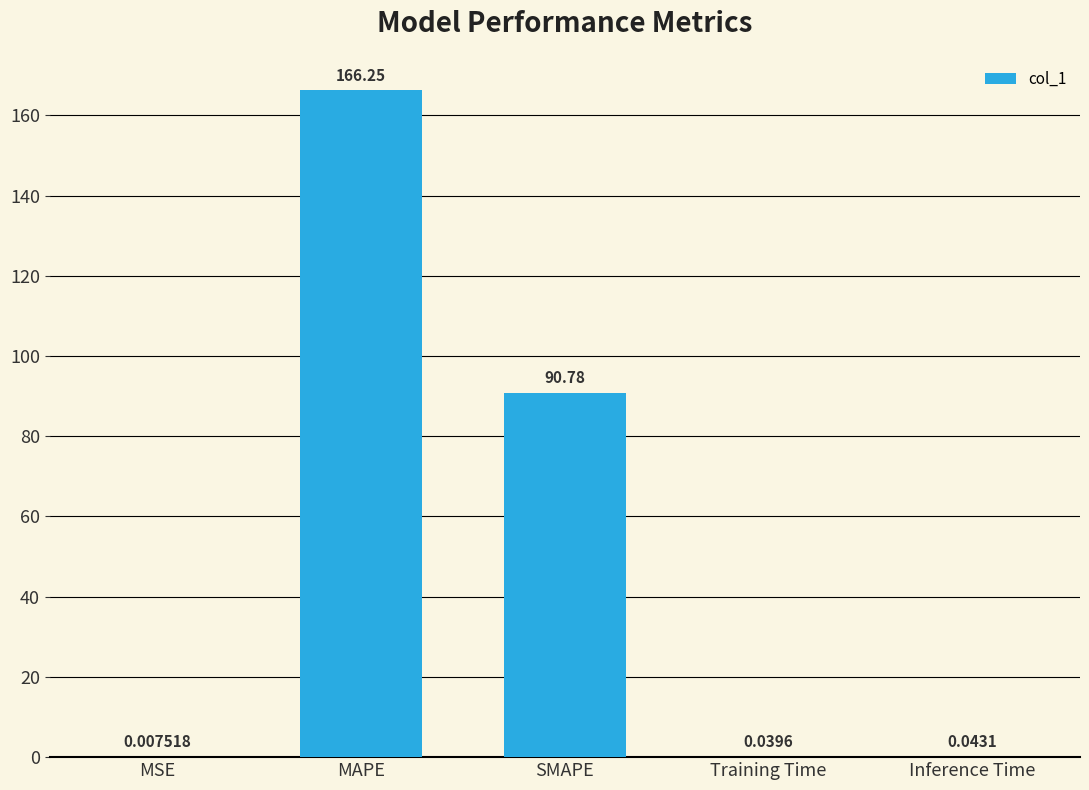

At which label is the value closest to 83?

SMAPE